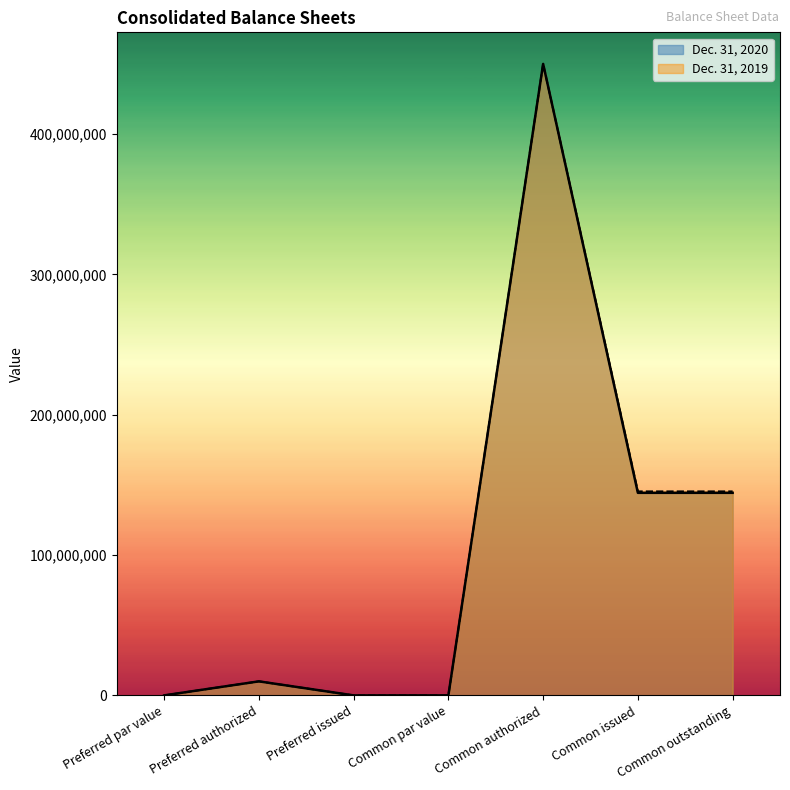

Is the value of Dec. 31, 2020 at Common outstanding greater than the value of Dec. 31, 2019 at Preferred authorized?

Yes